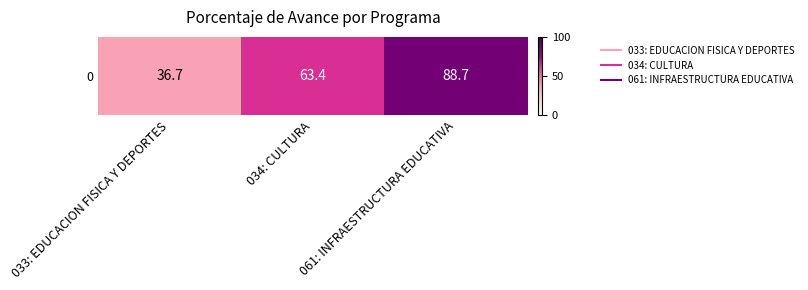

What is the difference between the maximum and second lowest values?

25.3